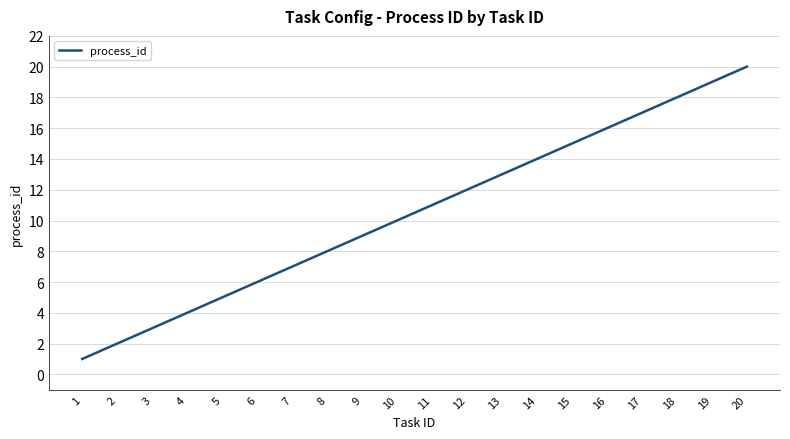

Is it true that the value at 17 is 6?

False